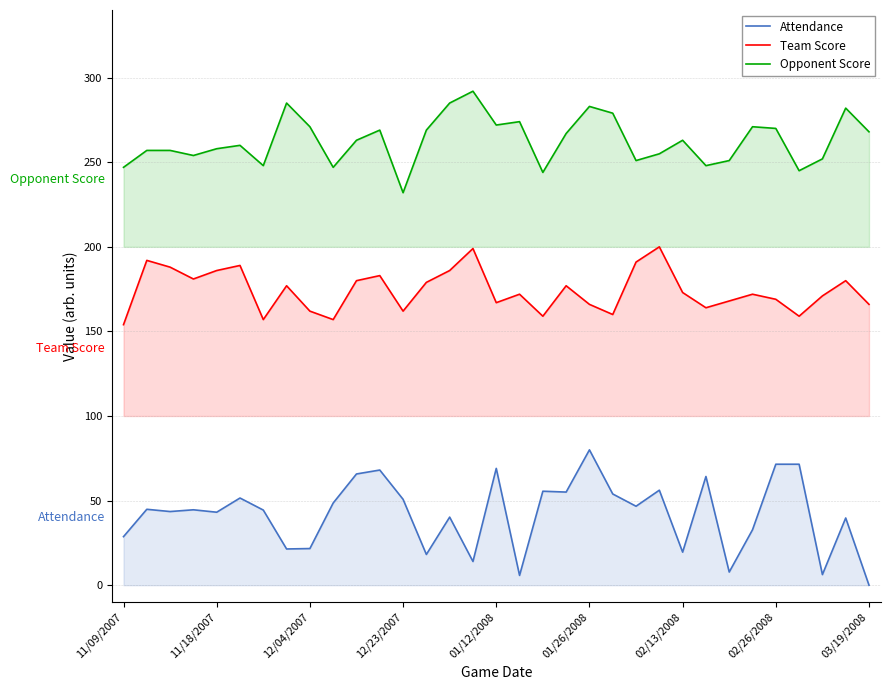

Which category has the lowest value in the Attendance series?

03/19/2008